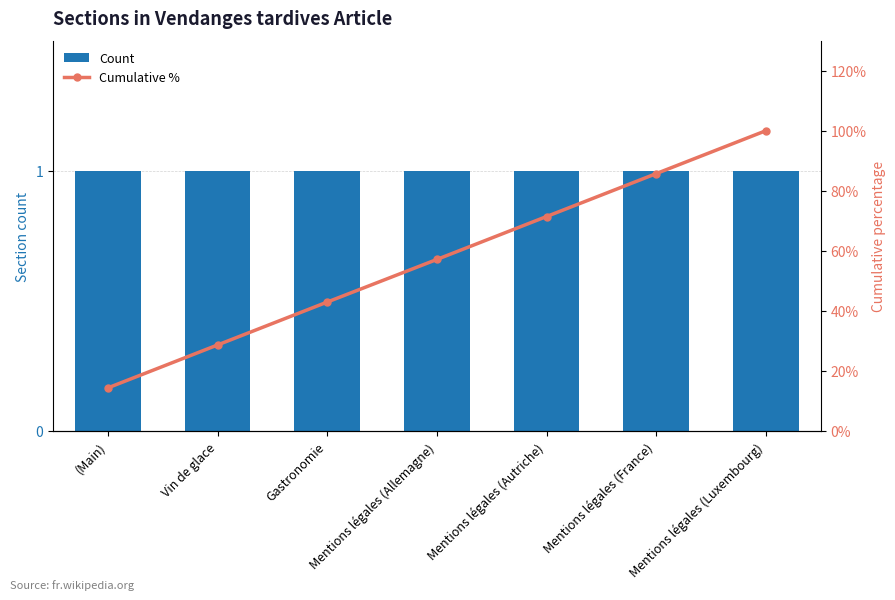

Is the value of Count at Mentions légales (Allemagne) greater than the value of Cumulative % at Mentions légales (France)?

No